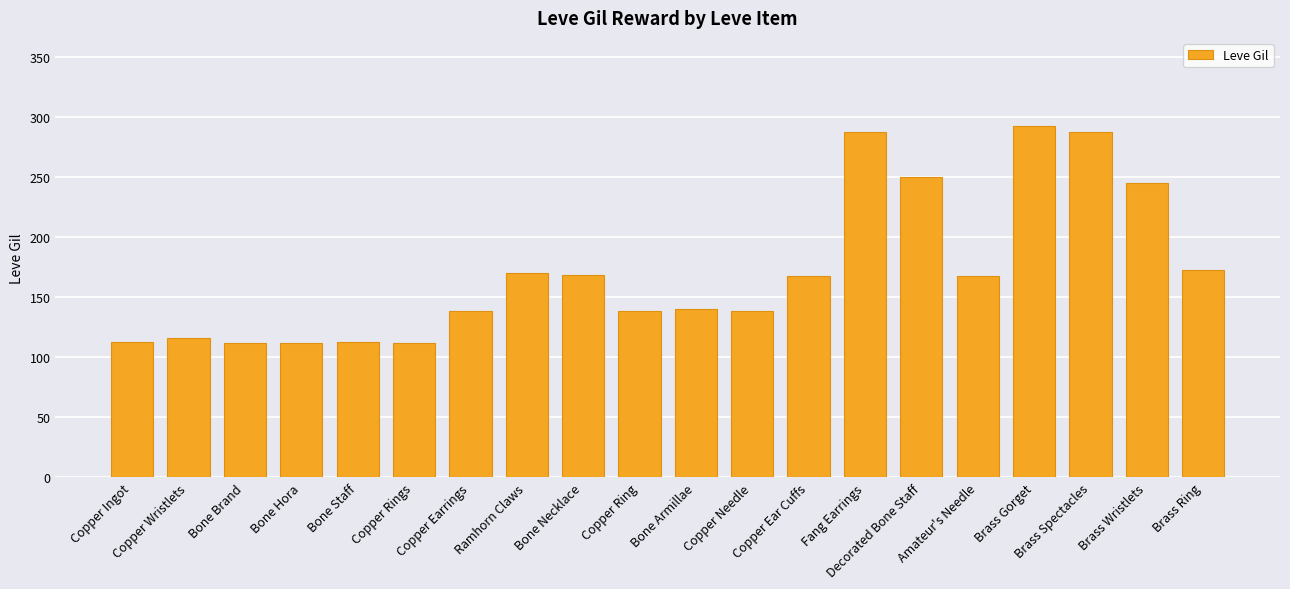

Count the number of categories in the chart.

20